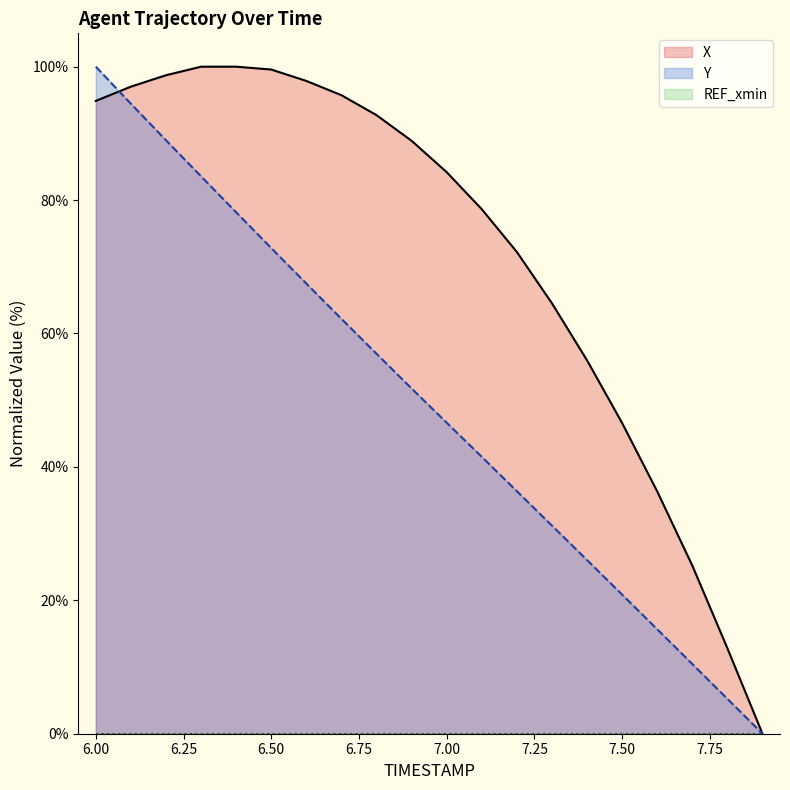

At which category is the sum across all series the highest?

6.0